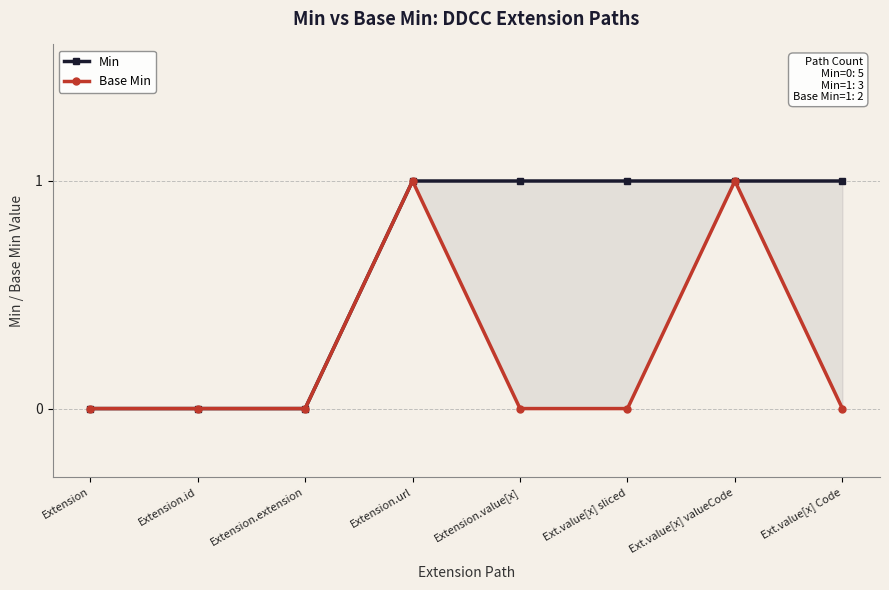

Reading left to right, what are all the values shown in this chart?

Min: Extension=0	Extension.id=0	Extension.extension=0	Extension.url=1	Extension.value[x]=1	Ext.value[x] sliced=1	Ext.value[x] valueCode=1	Ext.value[x] Code=1
Base Min: Extension=0	Extension.id=0	Extension.extension=0	Extension.url=1	Extension.value[x]=0	Ext.value[x] sliced=0	Ext.value[x] valueCode=1	Ext.value[x] Code=0